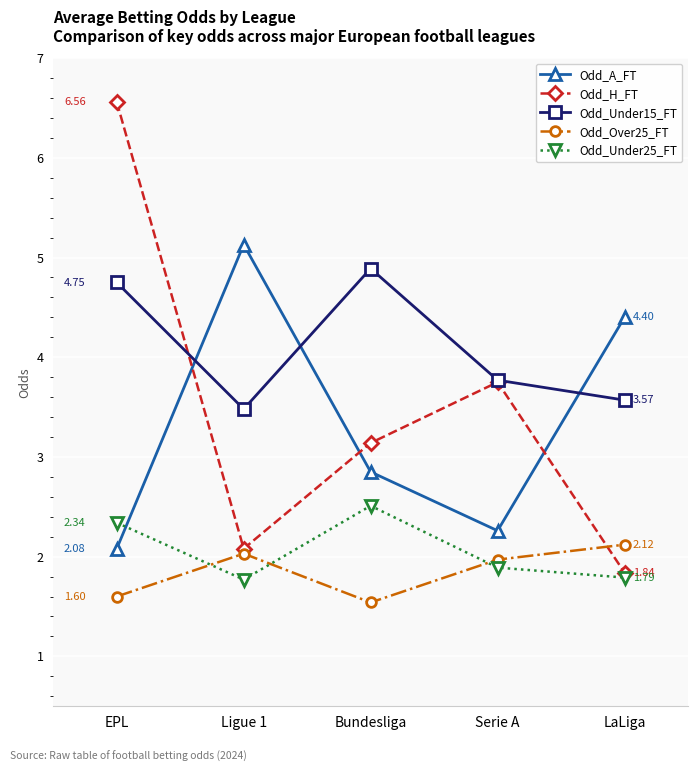

Which series has the largest total across all categories?

Odd_Under15_FT